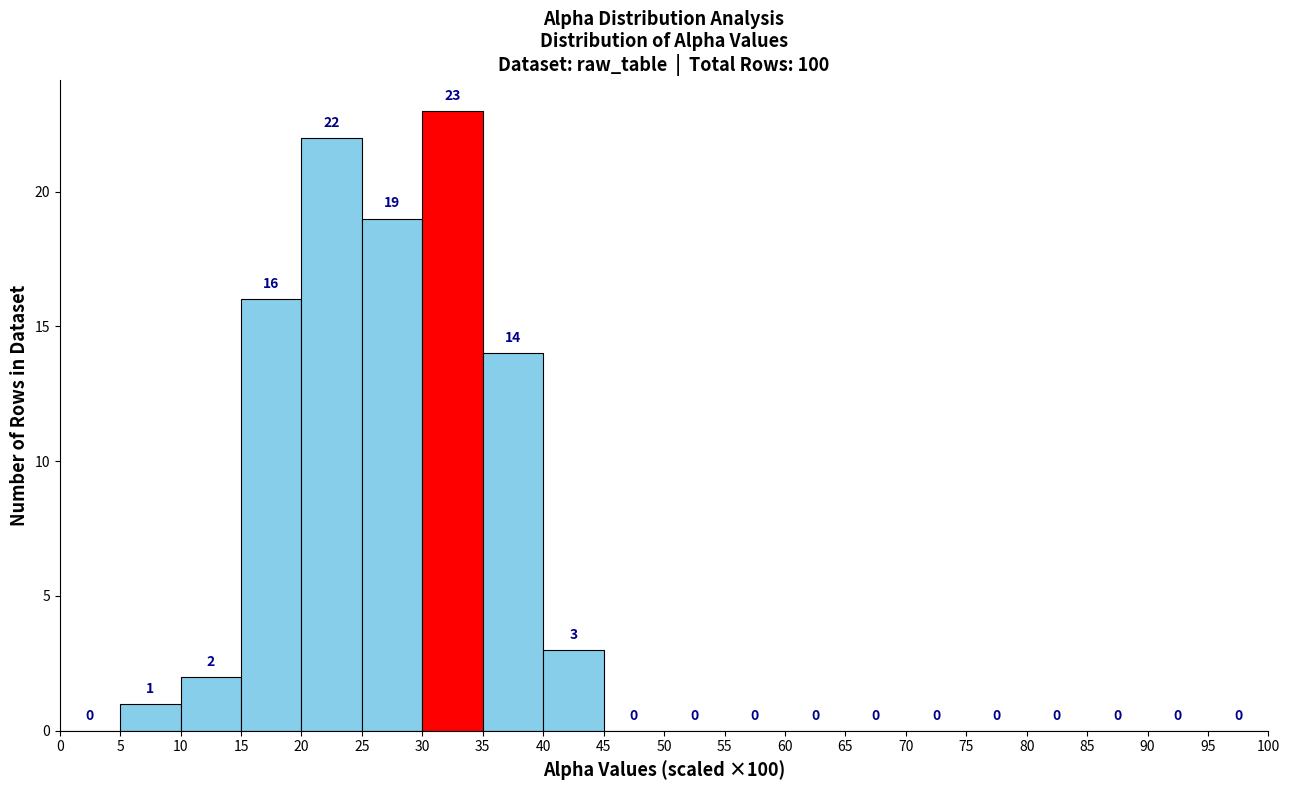

What is the height of the bar covering 35 to 40 on the x-axis?

14